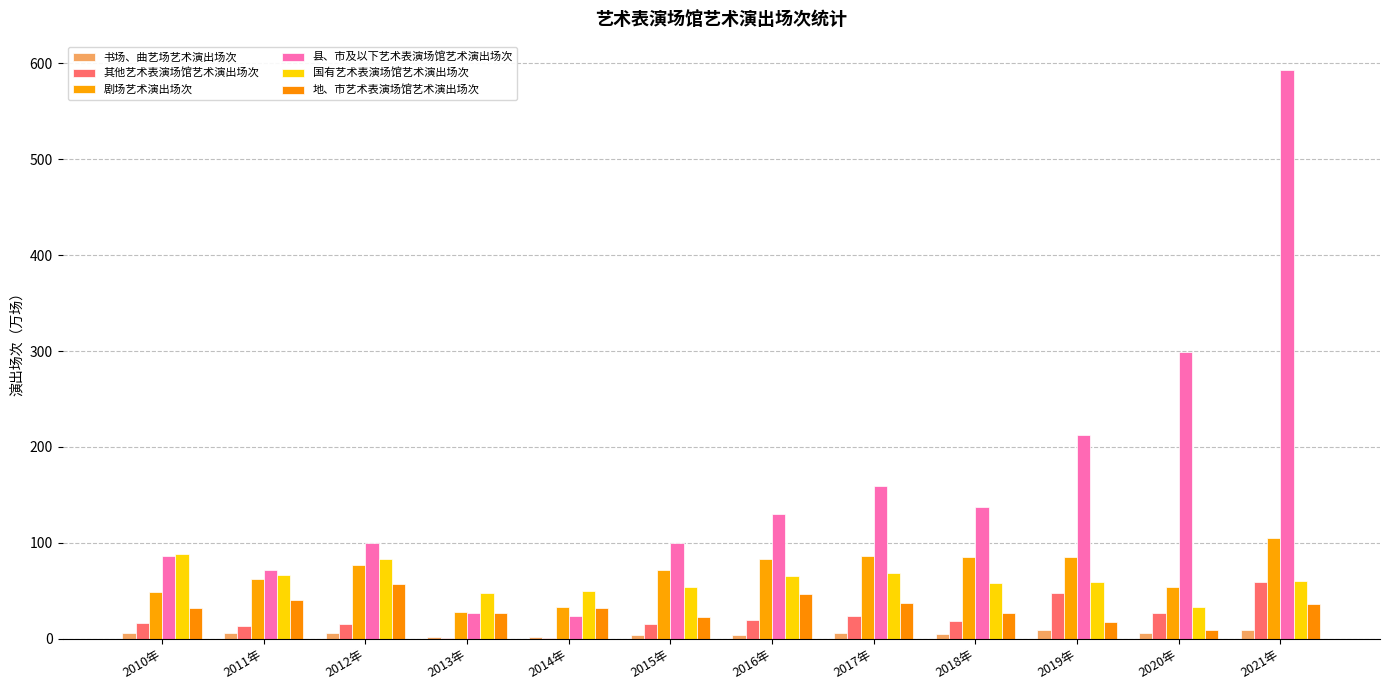

How many data points does each series have?

12